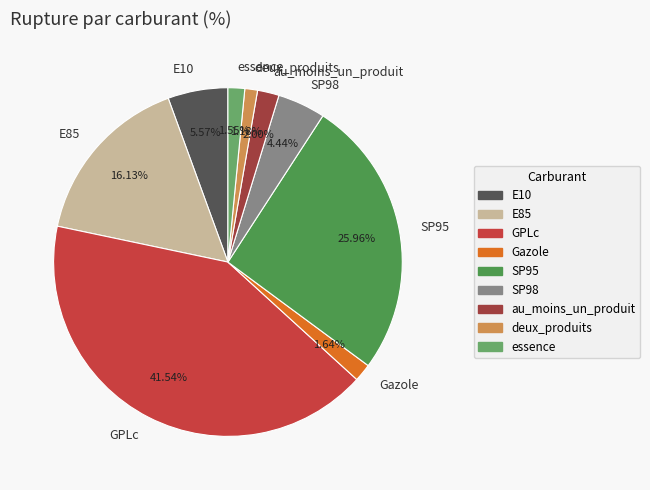

Which category has the biggest portion of the pie?

GPLc